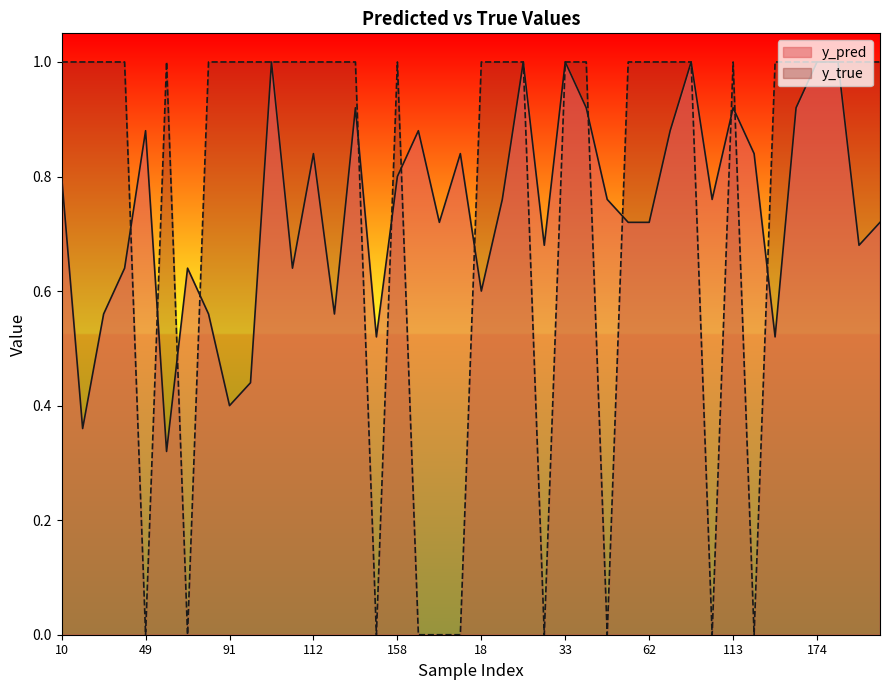

Between 13 and 30, which series saw the biggest shift?

y_pred